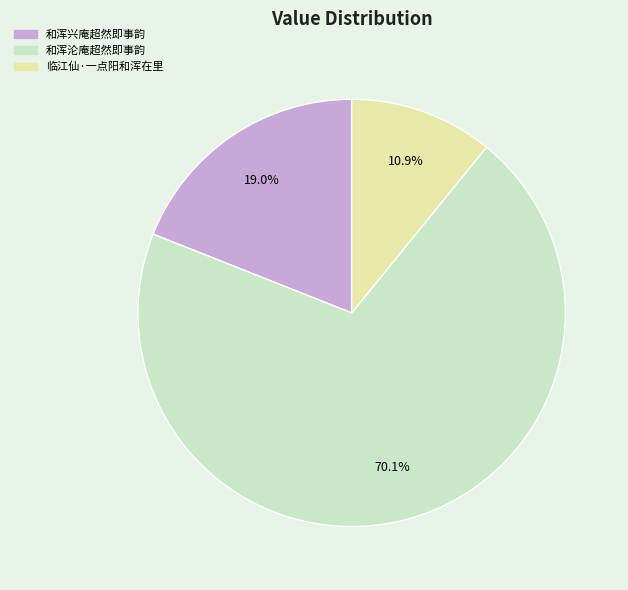

Do 和浑沦庵超然即事韵 and 和浑兴庵超然即事韵 together represent more than half of the pie?

Yes